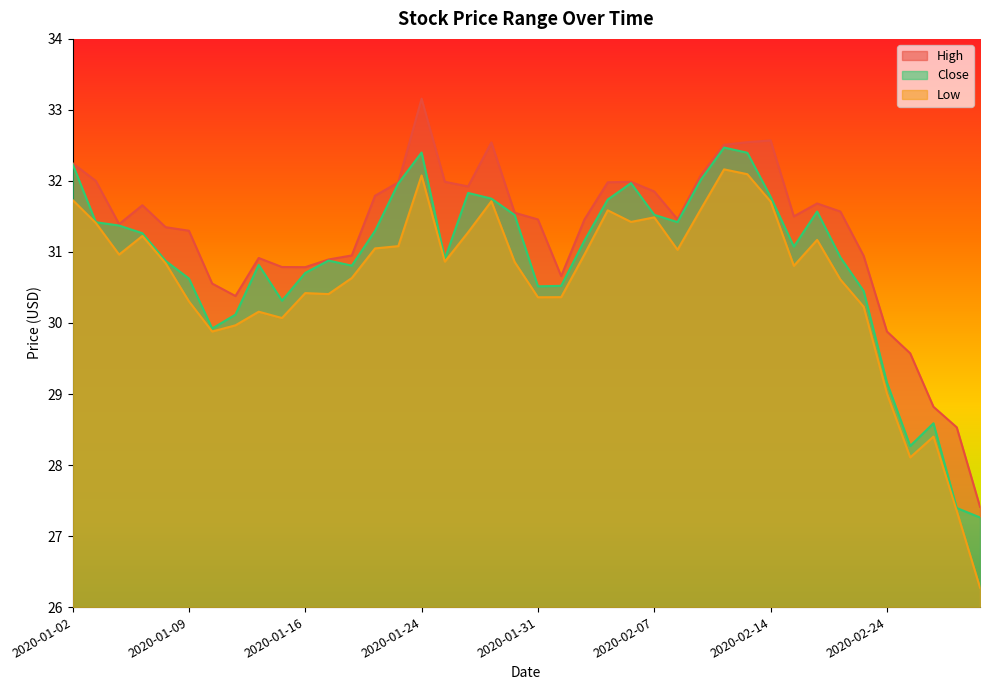

What is the difference between the highest and lowest values at 2020-02-24?

0.9